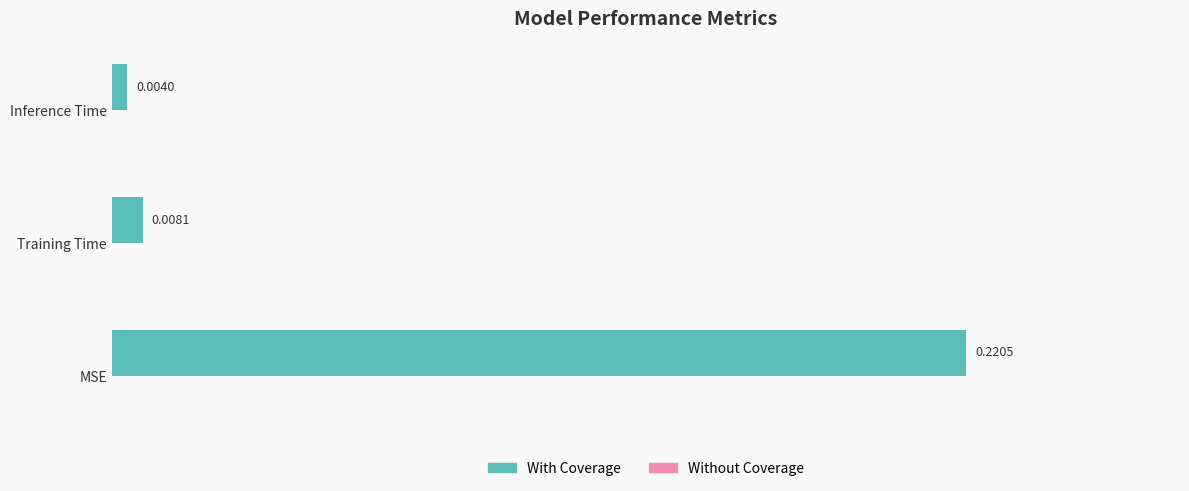

Are the bars horizontal?

Yes